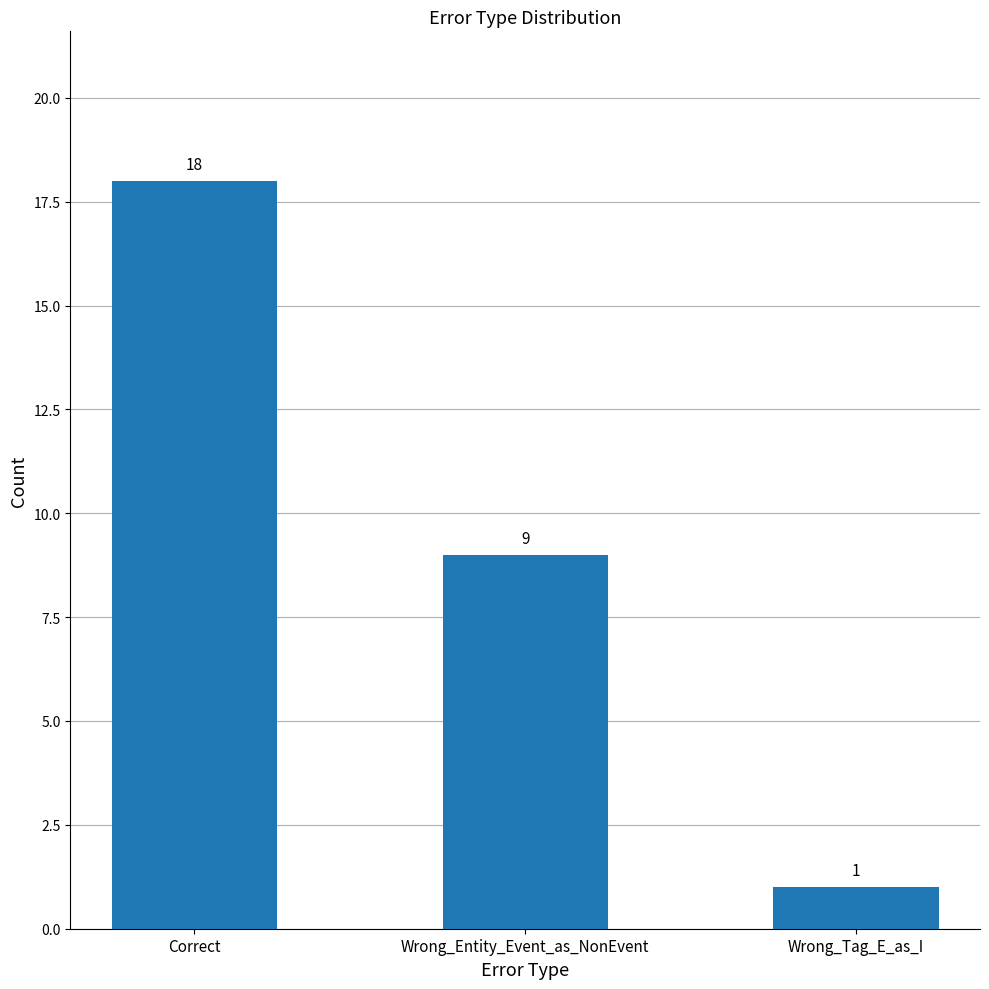

Which has a higher value, Wrong_Tag_E_as_I or Wrong_Entity_Event_as_NonEvent?

Wrong_Entity_Event_as_NonEvent